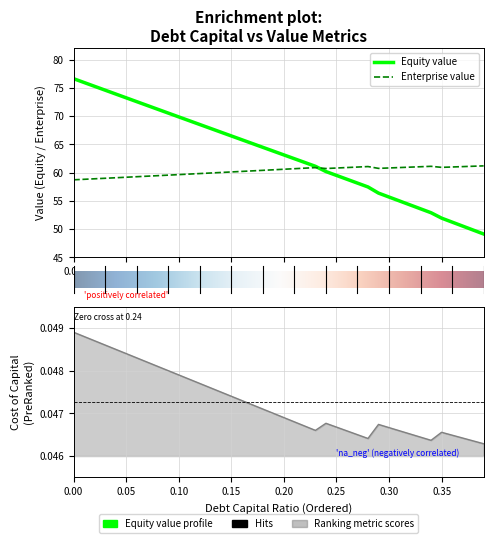

At how many categories does at least one series exceed 69?

12